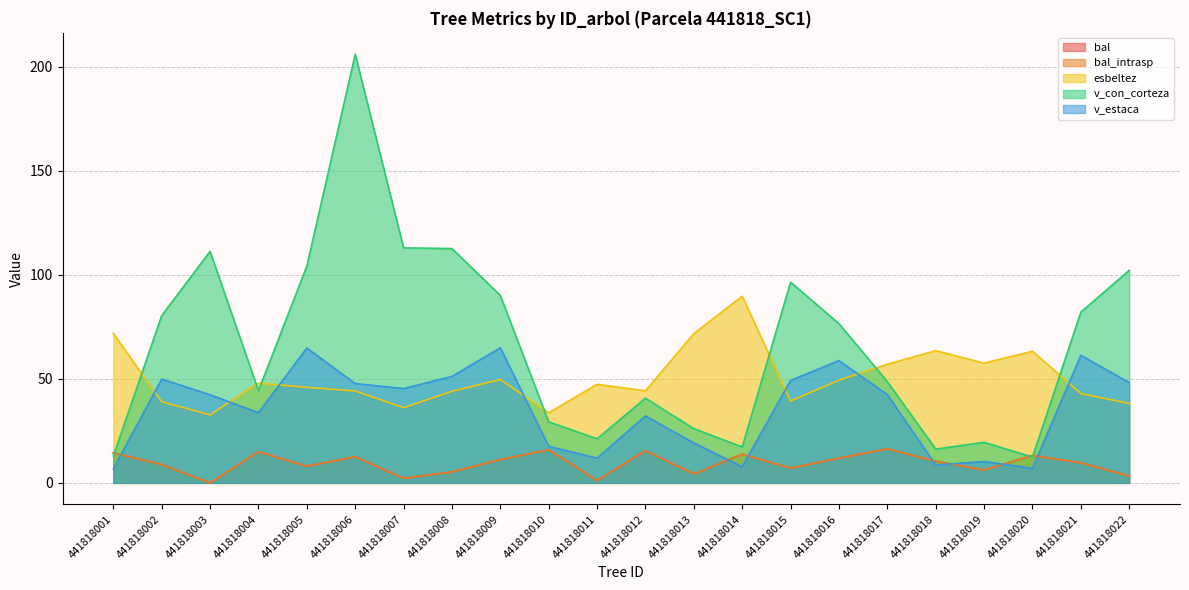

At which label does bal first exceed 10?

441818001